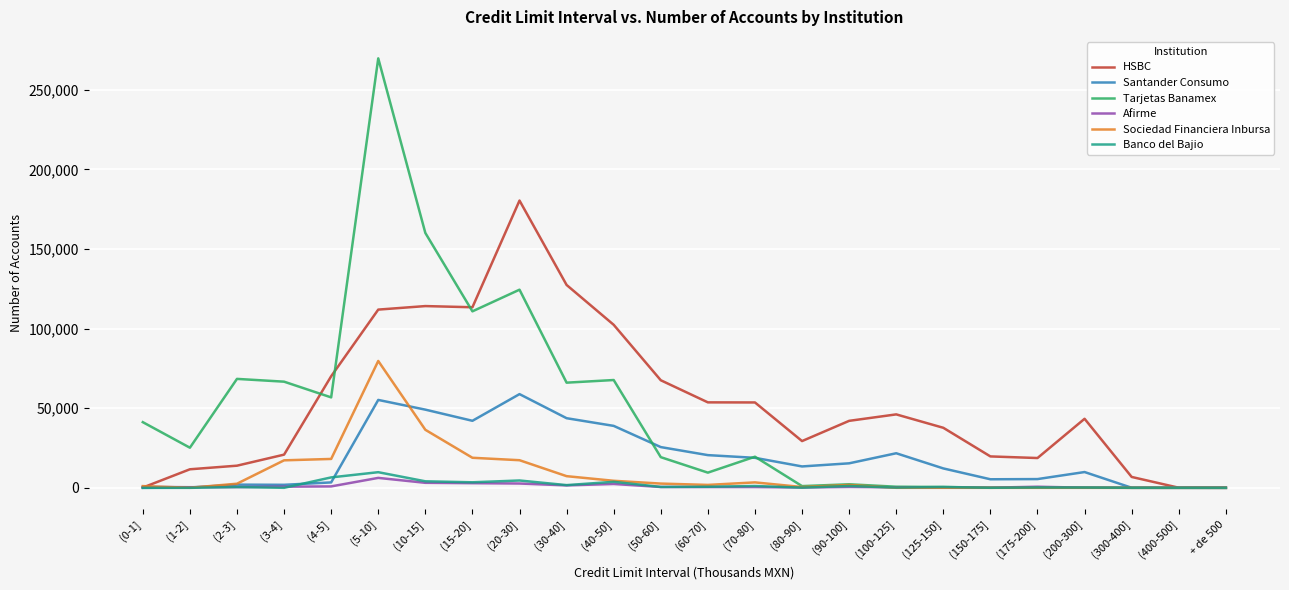

Which label corresponds to the largest value in the chart?

(5-10]